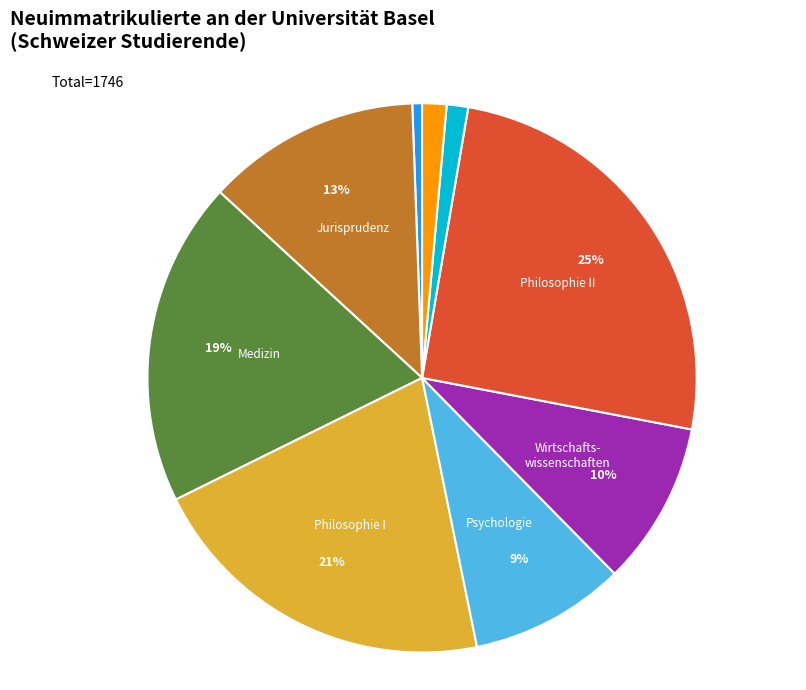

Does any single category account for the majority?

No